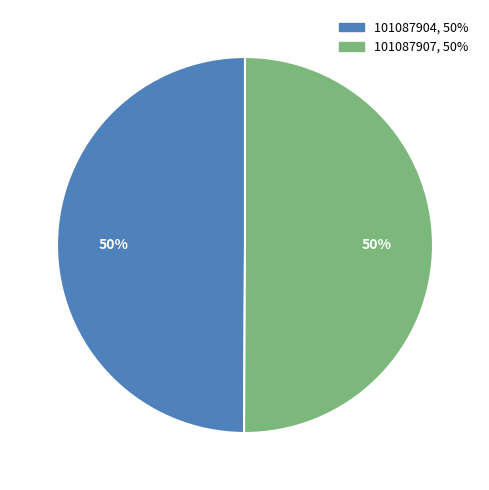

How many slices are in this pie chart?

2